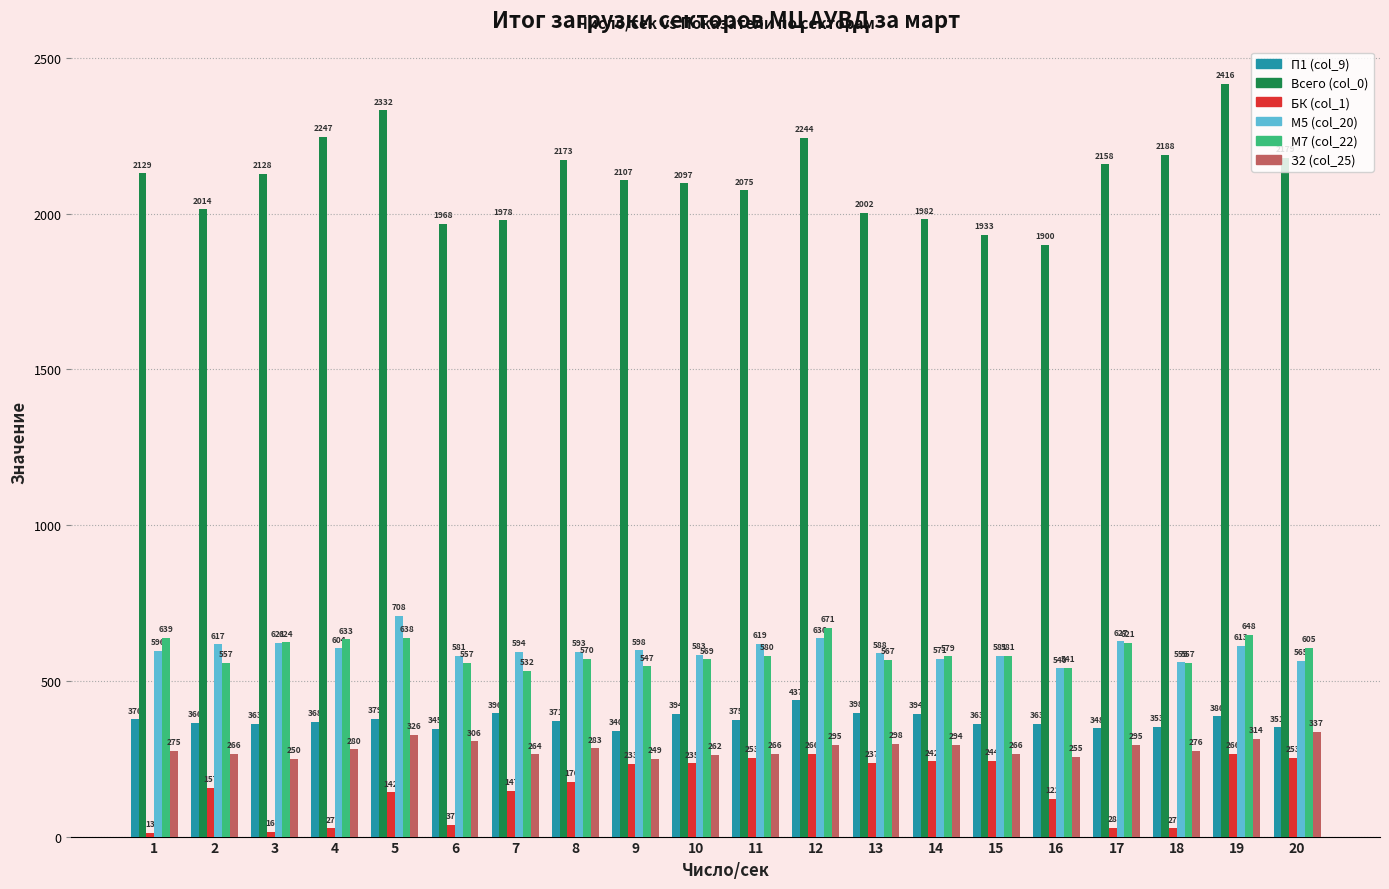

At which category does the chart reach its minimum across all series?

1